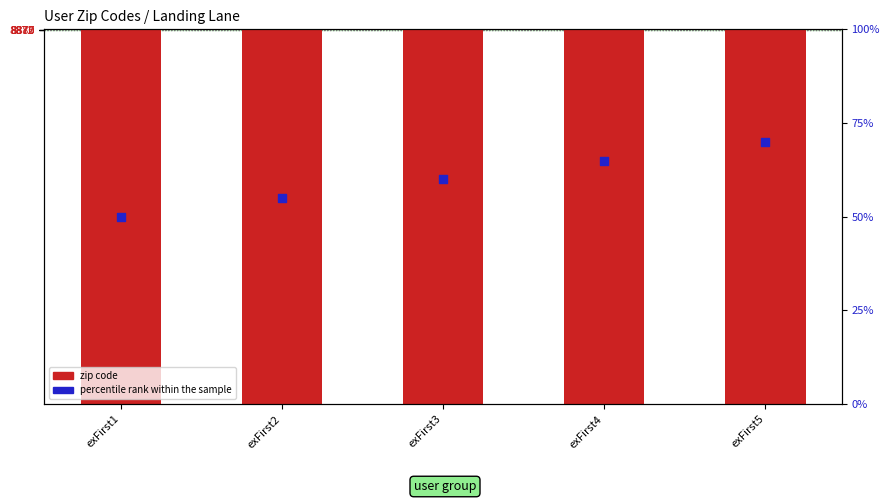

Which series has the largest Y range (max minus min)?

percentile rank within the sample